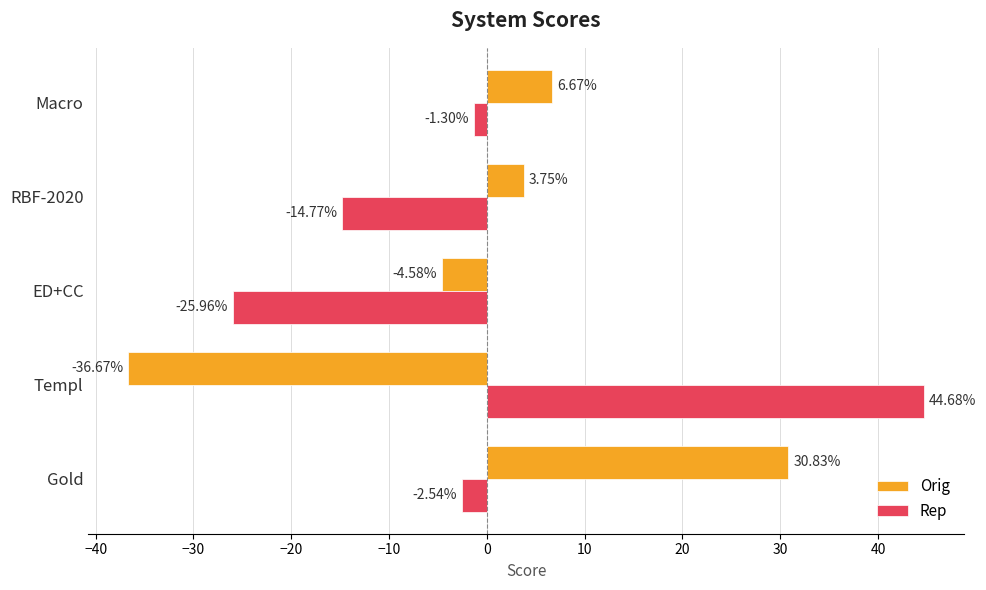

Which category has the lowest value in the Orig series?

Templ